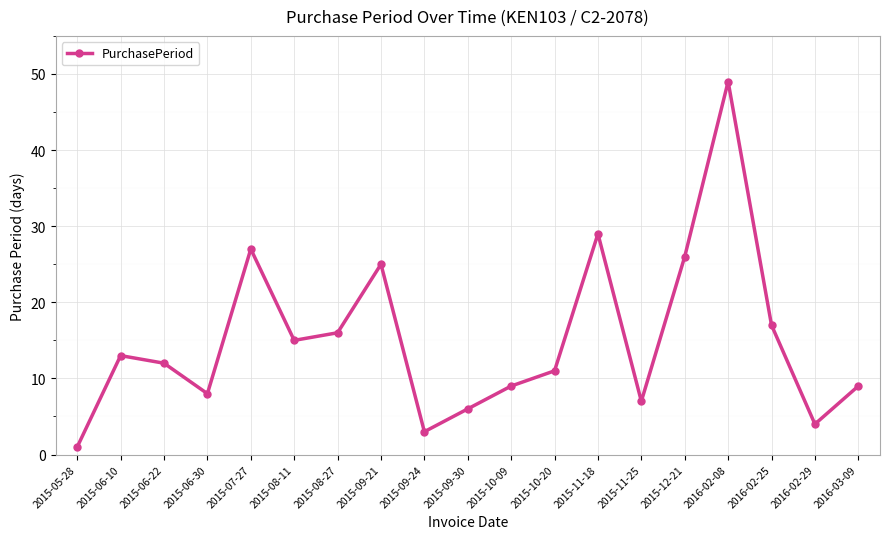

What is the difference between the second highest and minimum values?

28